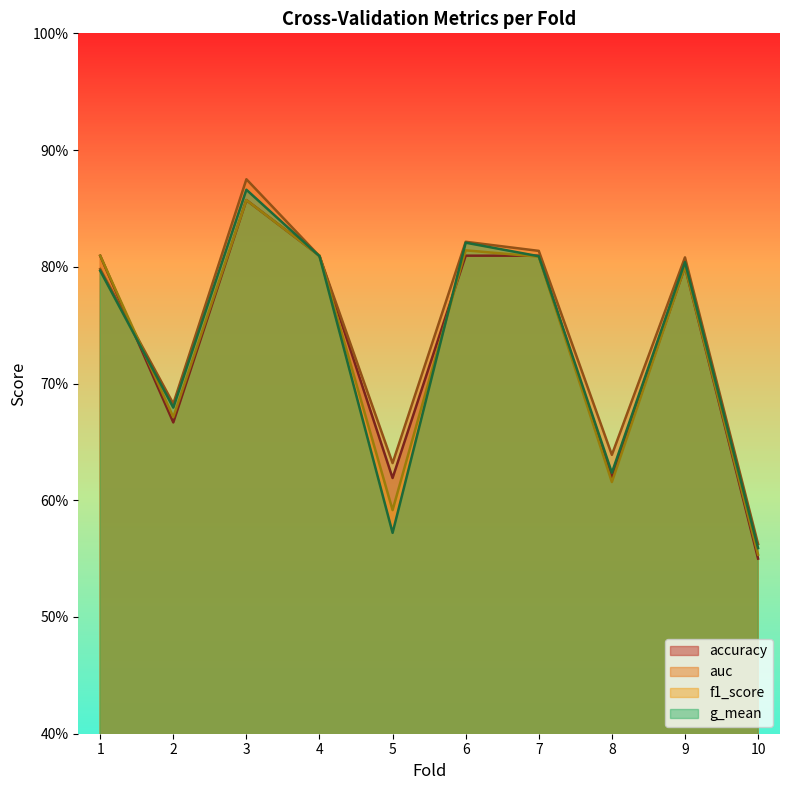

What is the maximum value for f1_score?

0.9